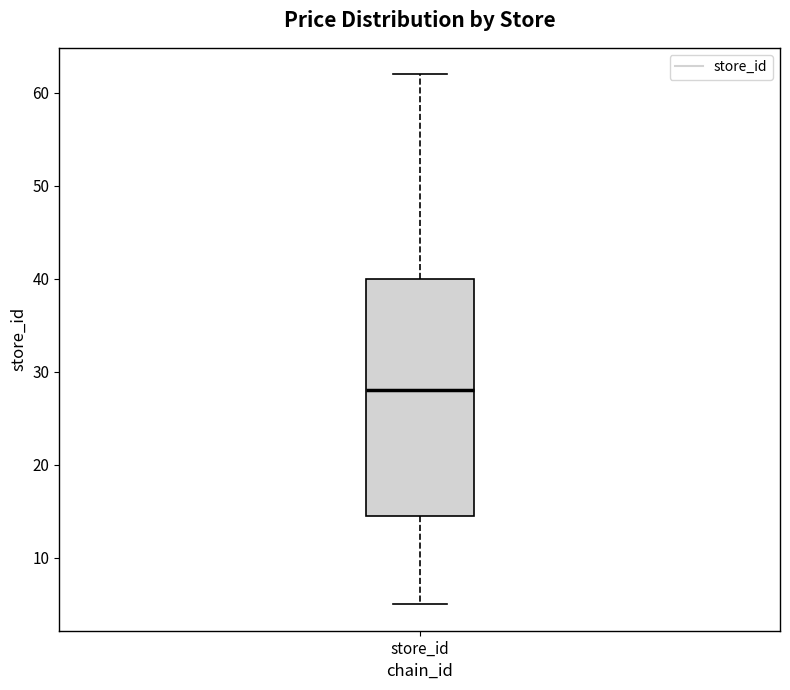

Transcribe this box plot: give where the median line is, the range the box spans, and where the two whiskers end, as read against the y-axis. The values are not printed on the chart, so give them approximately, as read against the axis.

median 28, box 15 to 40, whiskers 5 to 62